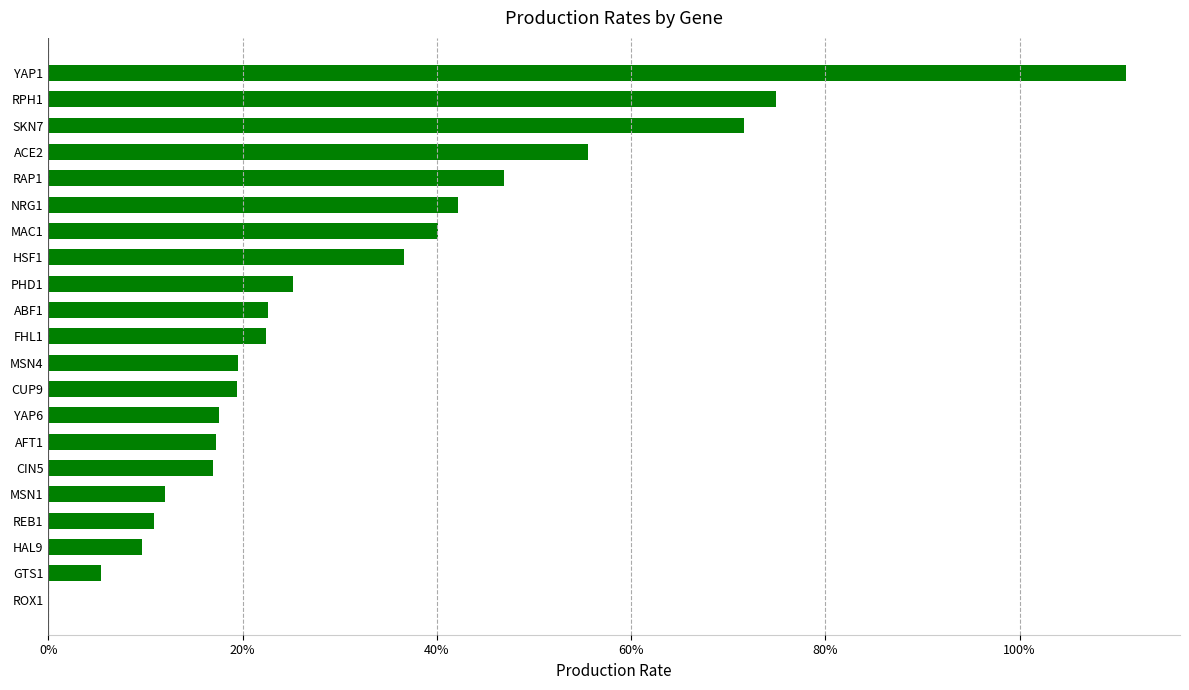

What is the greatest value displayed?

1.1